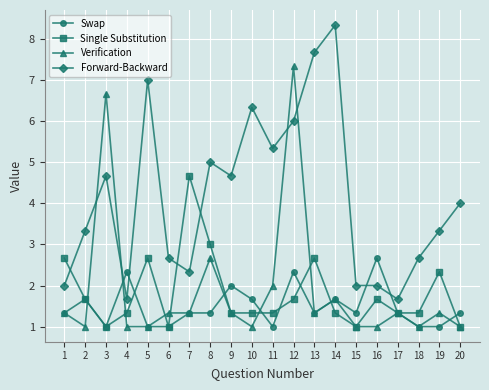

What is the total value across all series at 2?

7.7